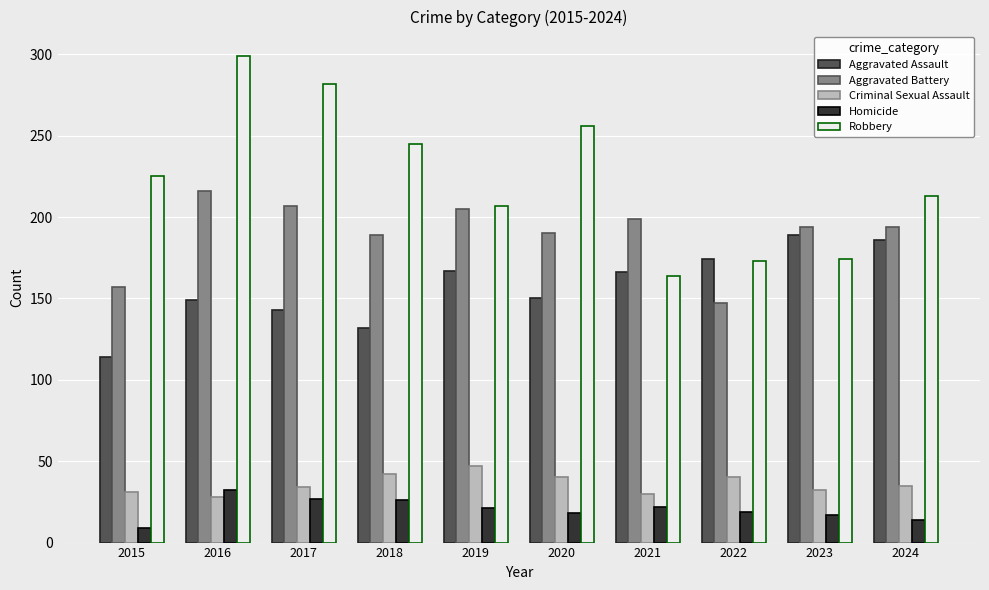

What is the sum of all Criminal Sexual Assault values?

359